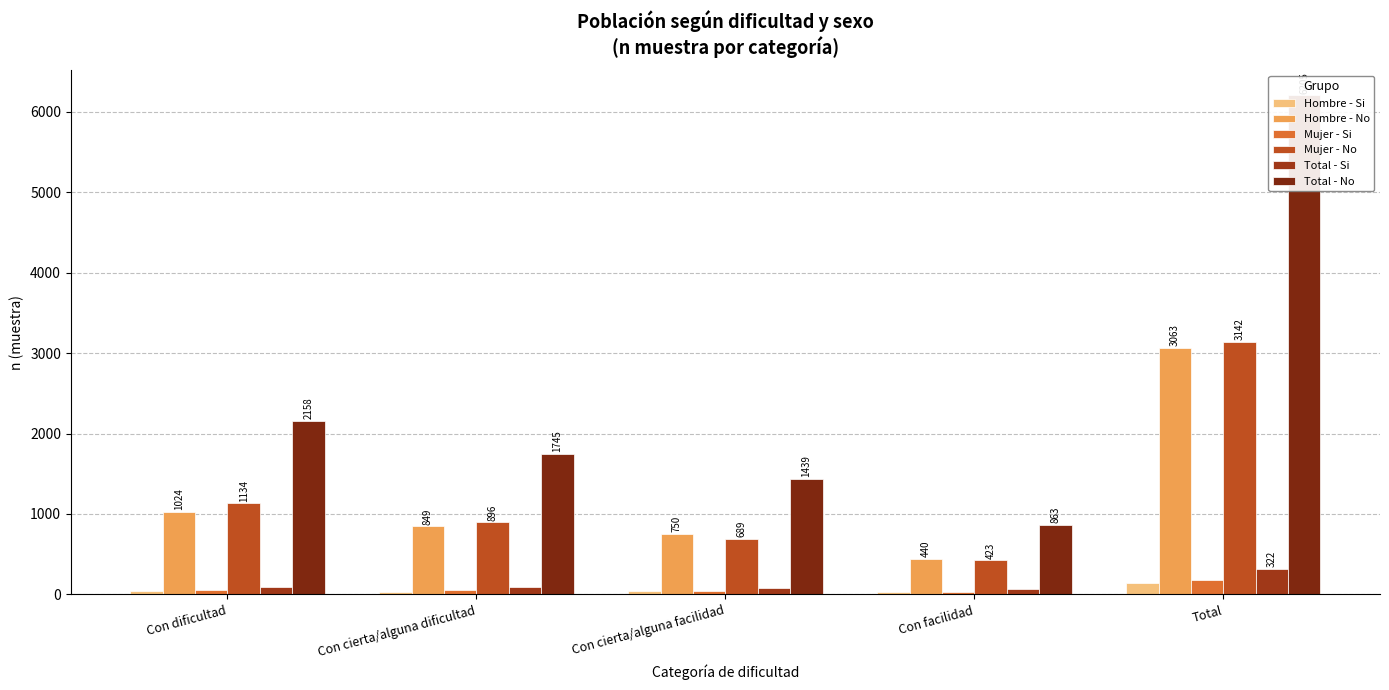

What is the value of the Hombre - Si bar at the 2nd from the left?

32